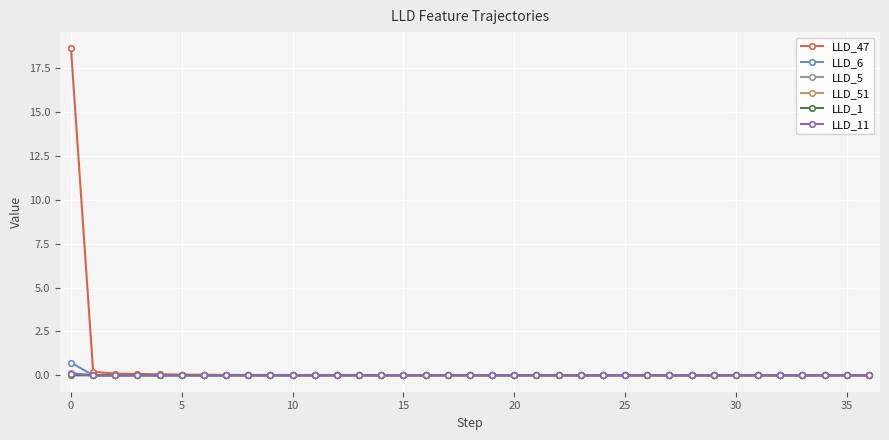

What is the maximum value shown in the chart?

18.6